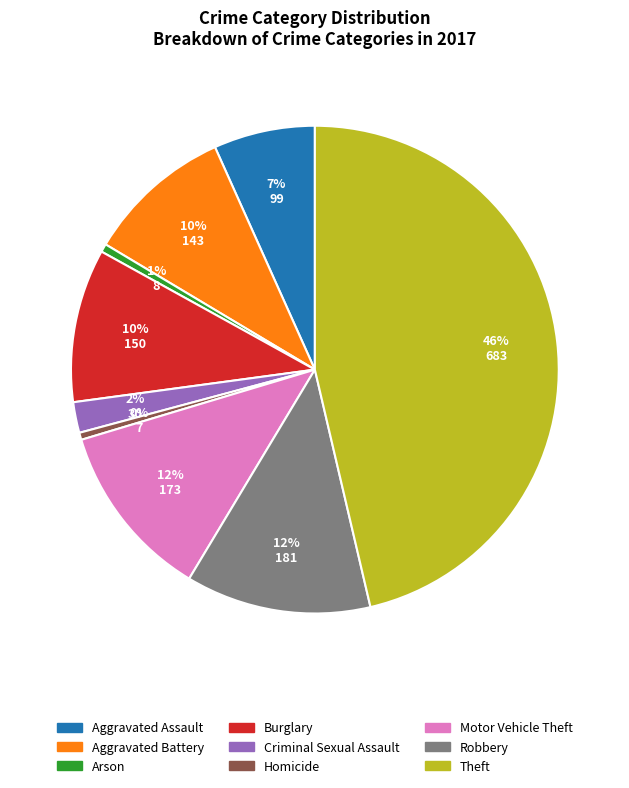

To the nearest percent, what is the difference between the Motor Vehicle Theft and Aggravated Assault slice percentages?

5%